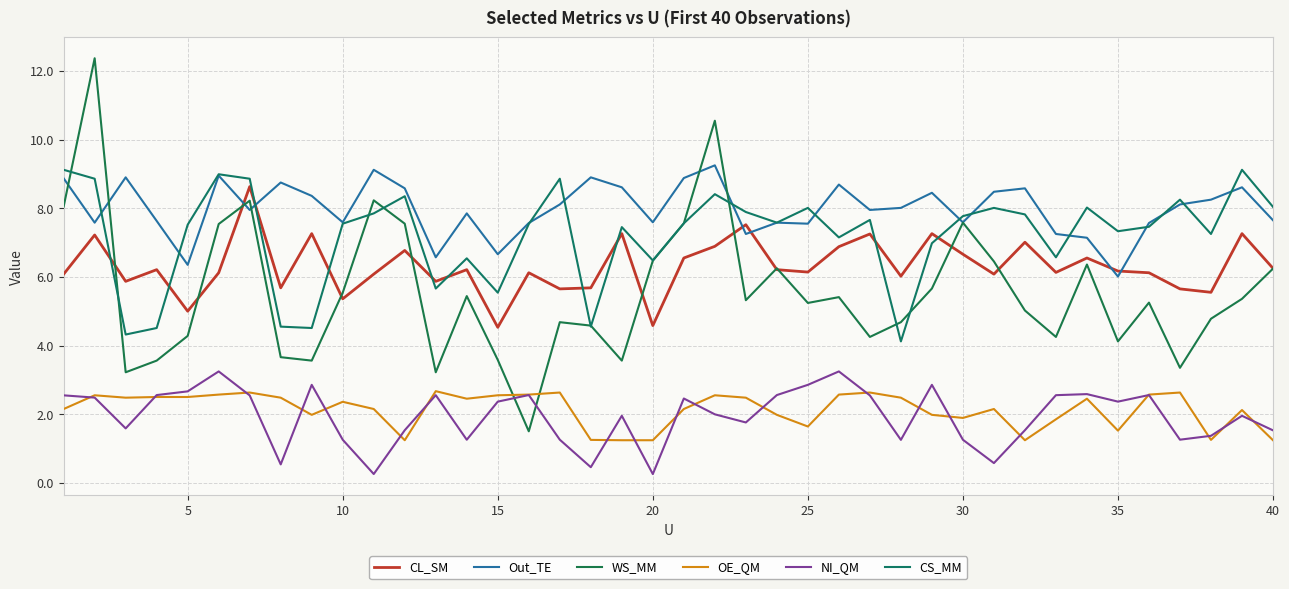

How many lines are shown in the chart?

6